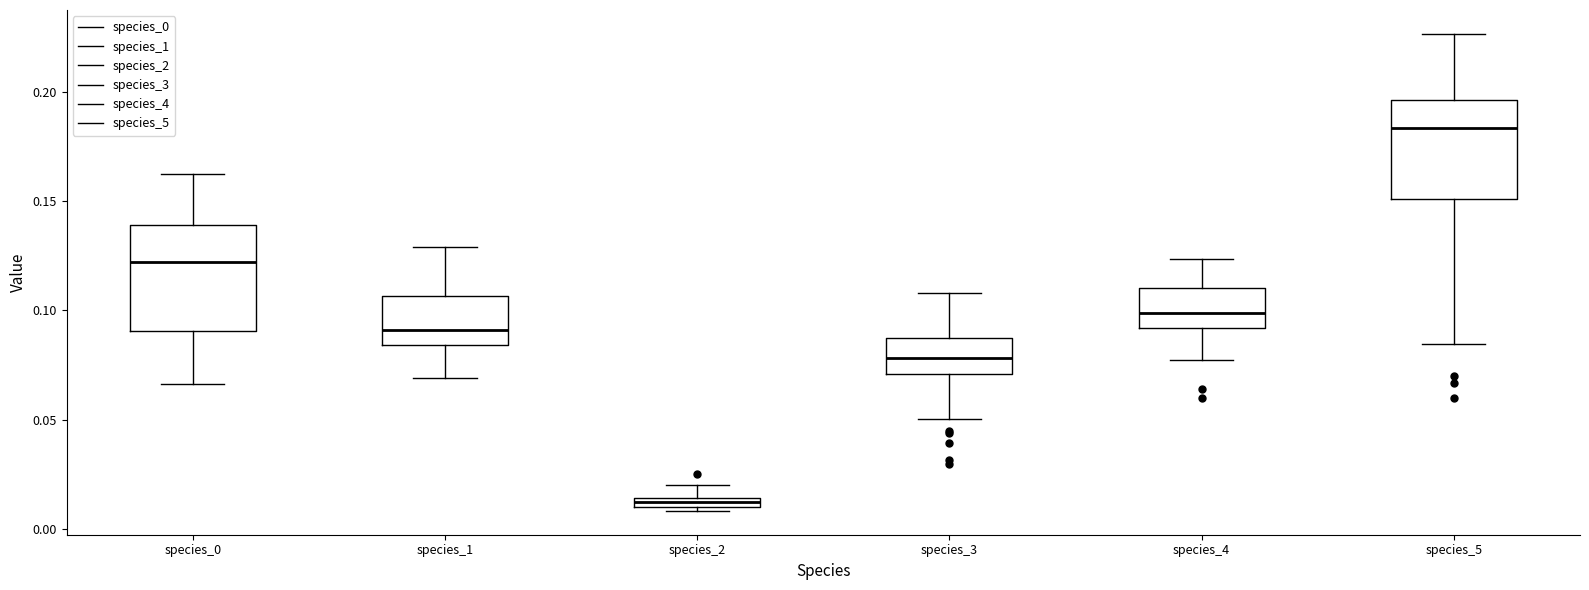

Which box has the highest median line?

species_5